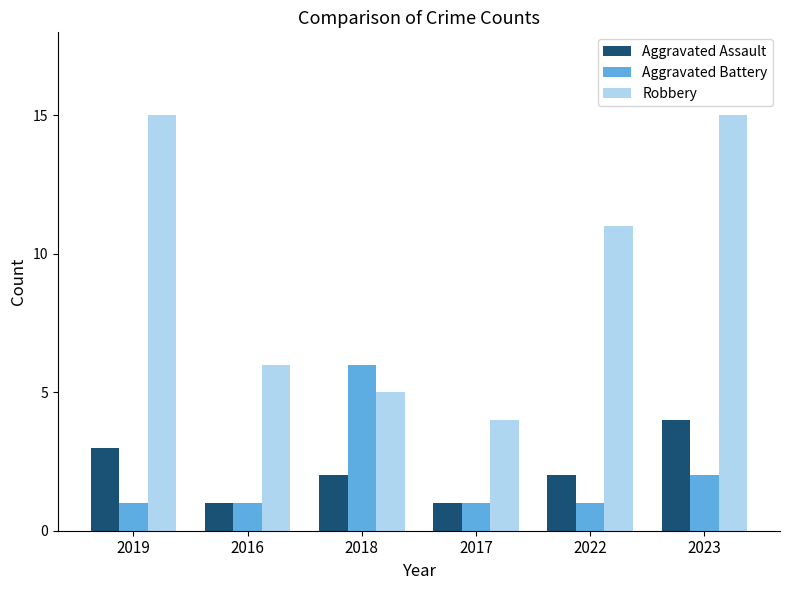

The value of Robbery at 2019 is 15. True or false?

True